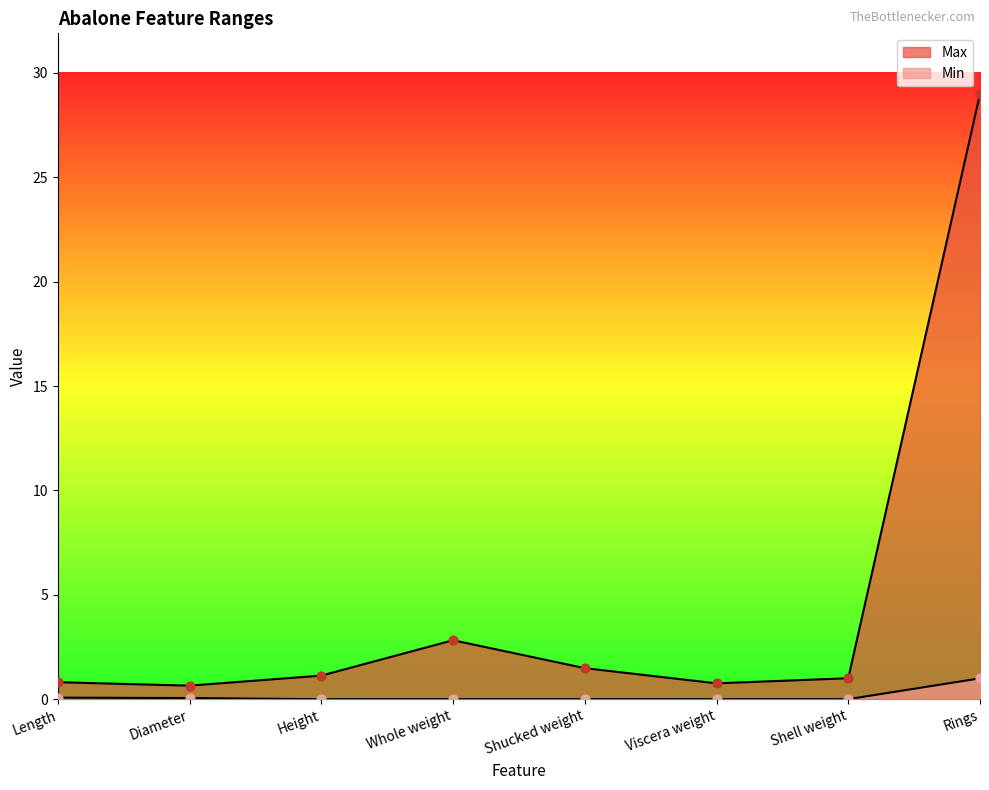

At which category is the sum across all series the highest?

Rings